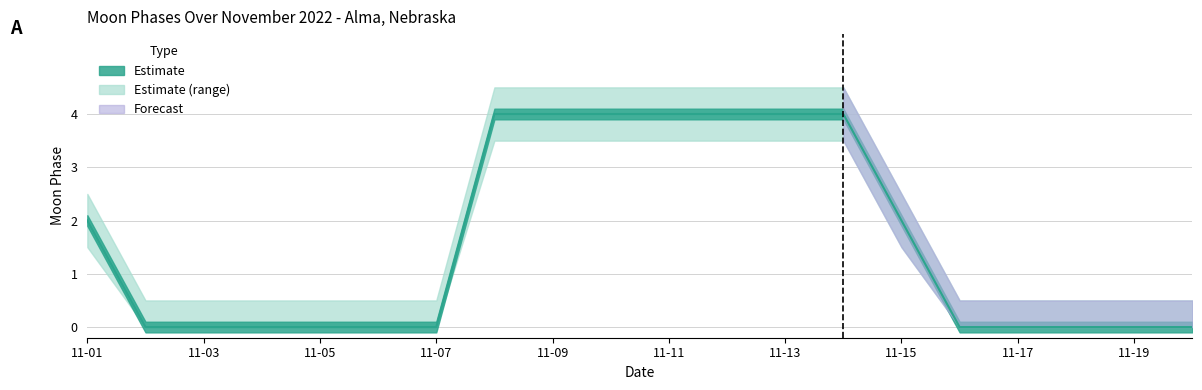

How many data points are above 0?

9